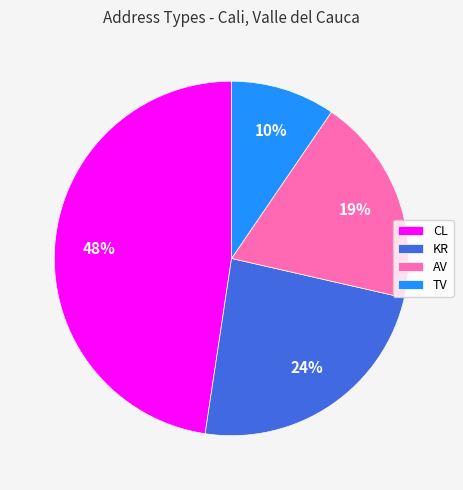

What is the ratio of the value at CL to the value at AV?

2.5